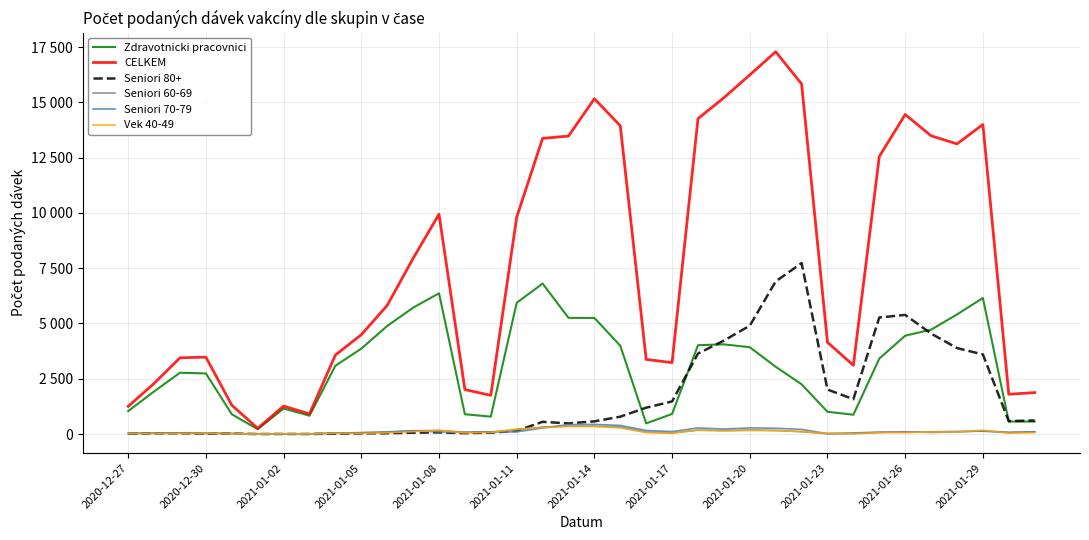

Does the chart have visible grid lines?

Yes